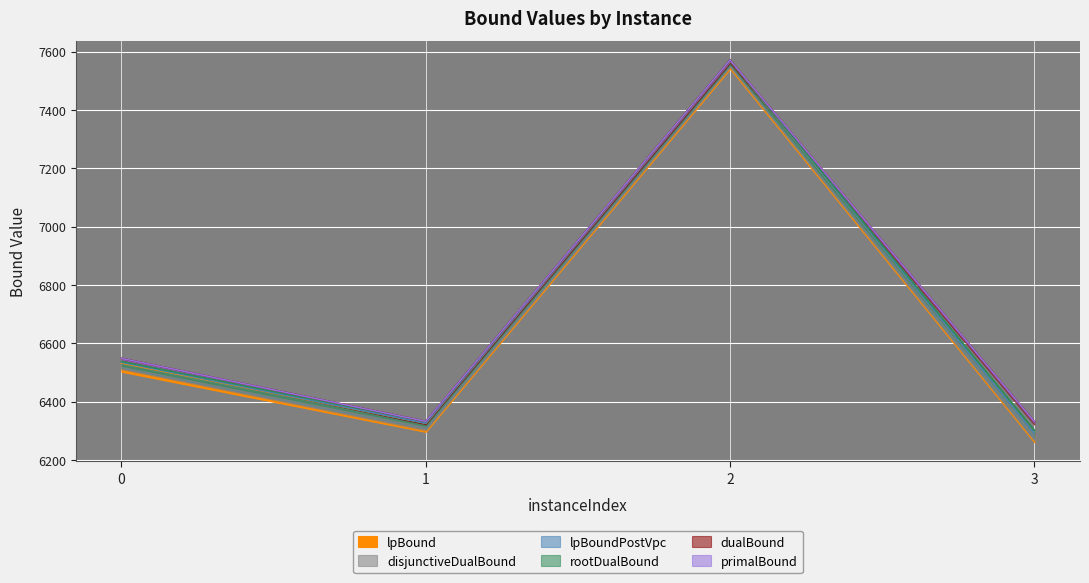

Which category has the highest value in the dualBound series?

2